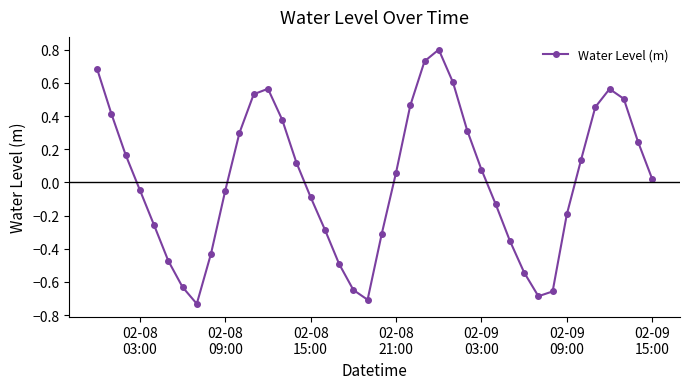

What is the value of the 34th point from the left?

-0.2